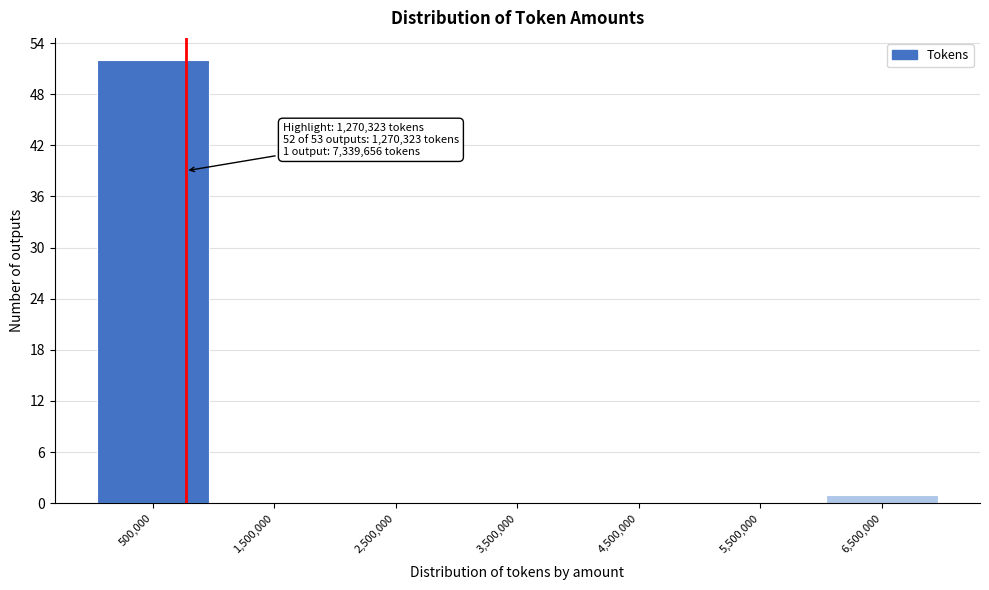

Reading left to right, what are all the values shown in this chart?

500,000=52	1,500,000=0	2,500,000=0	3,500,000=0	4,500,000=0	5,500,000=0	6,500,000=1